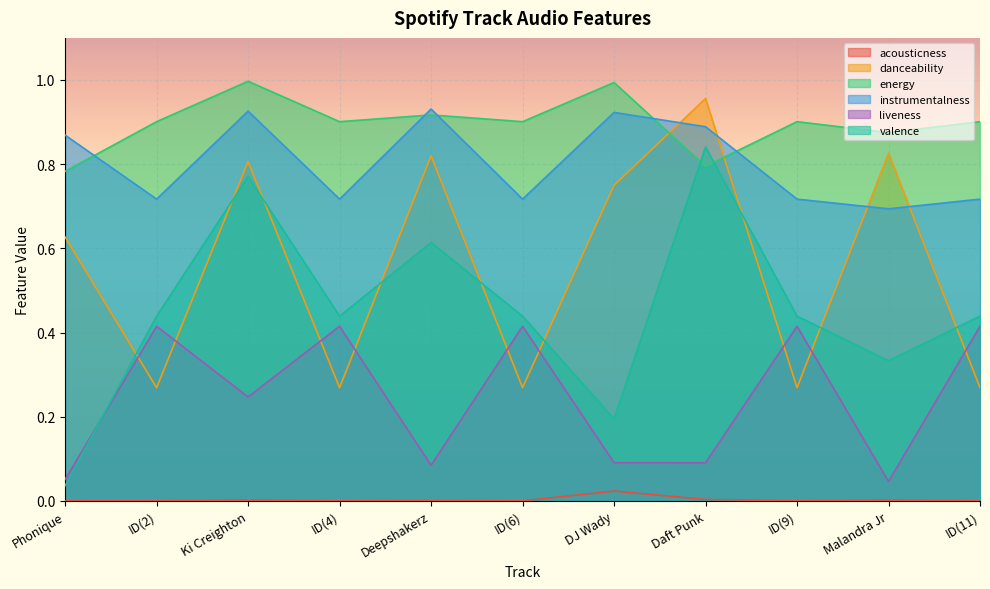

What is the label of the 10th point from the right?

ID(2)